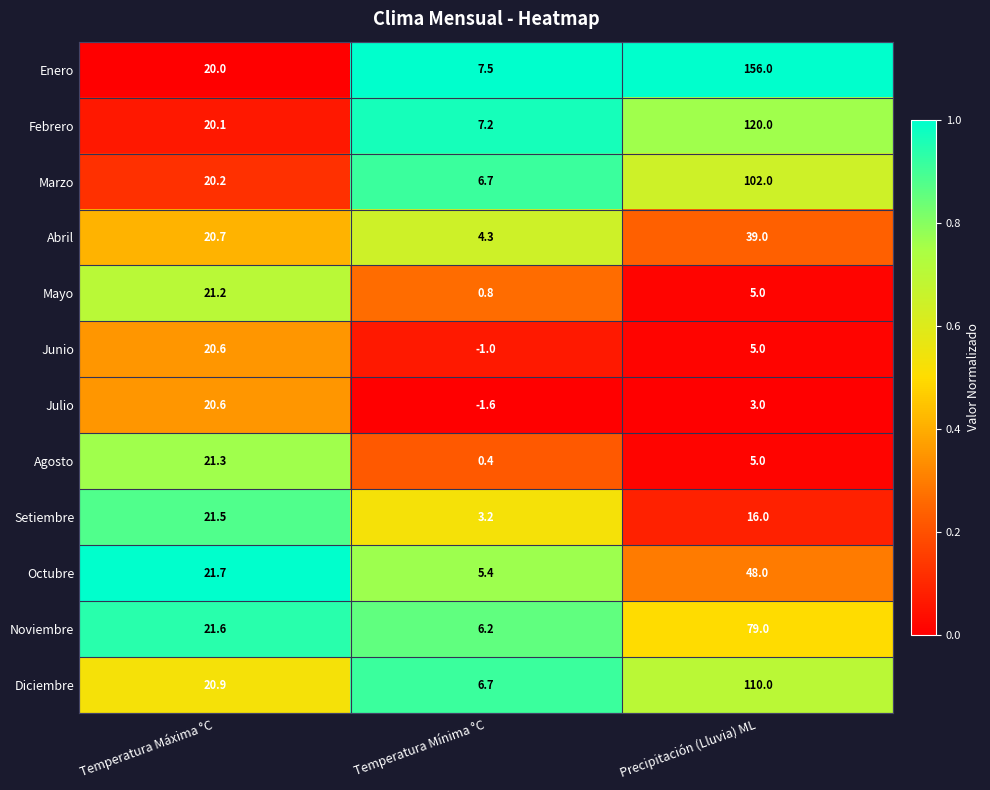

What is the approximate value of Agosto at Temperatura Máxima °C?

21.3